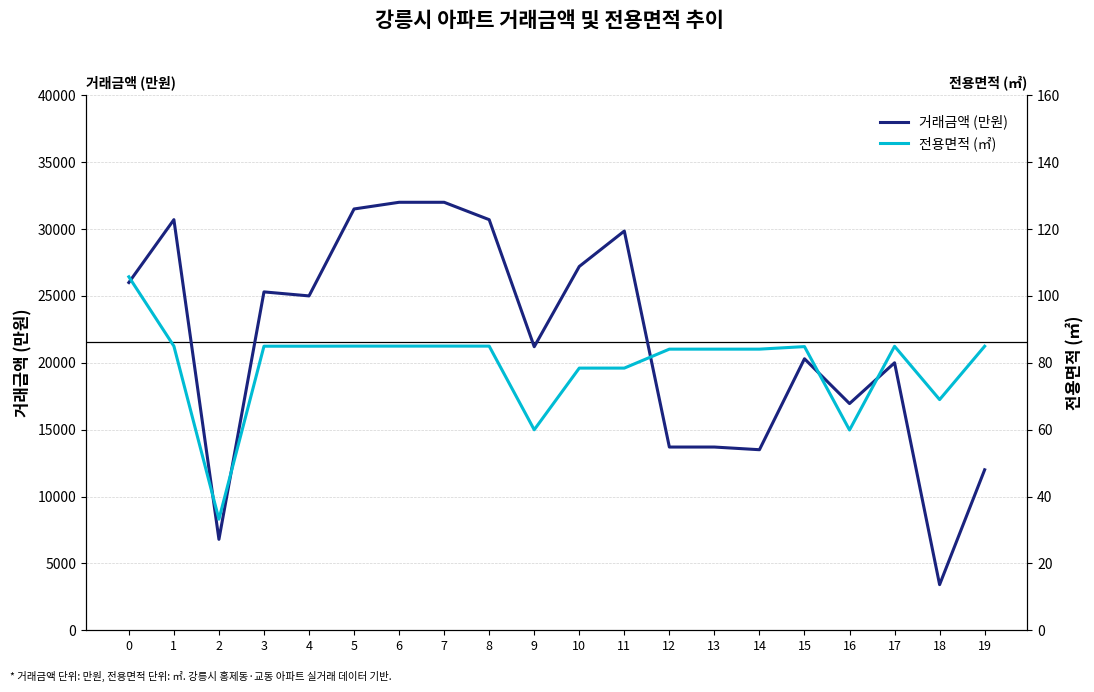

What is the sum of all 전용면적 (㎡) values?

1586.4